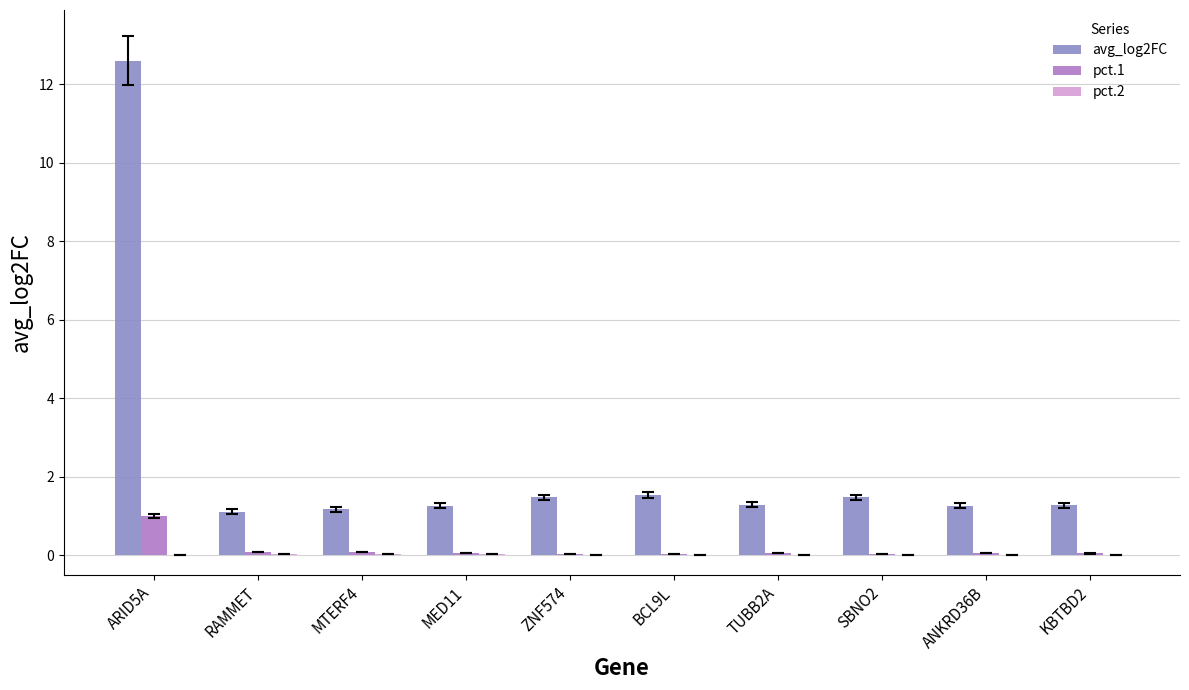

What is the greatest value displayed?

12.6